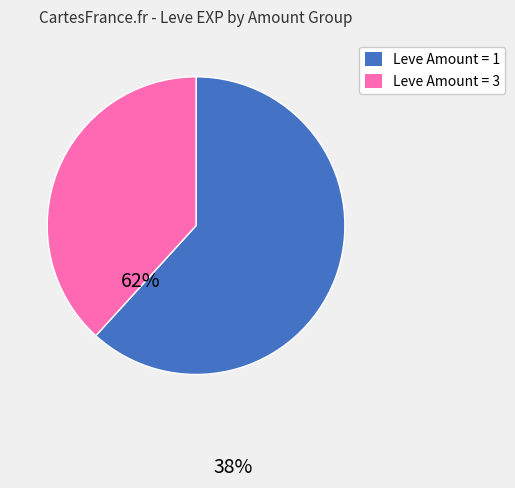

Is there any slice that represents more than half of the pie?

Yes